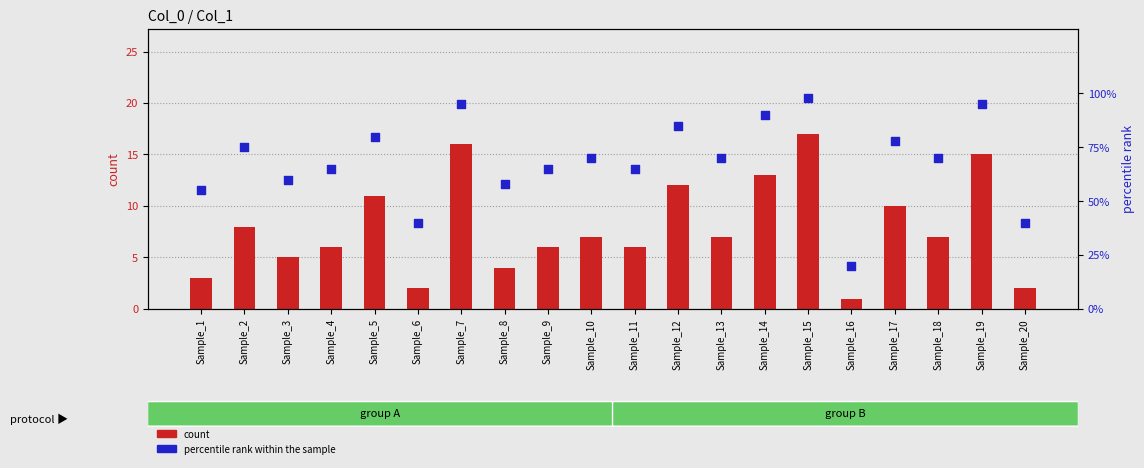

Is the value of count at Sample_3 greater than the value of percentile rank within the sample at Sample_12?

No